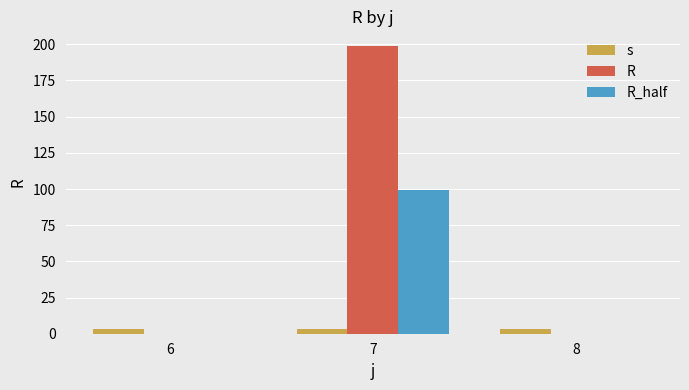

Count the number of categories in the chart.

3